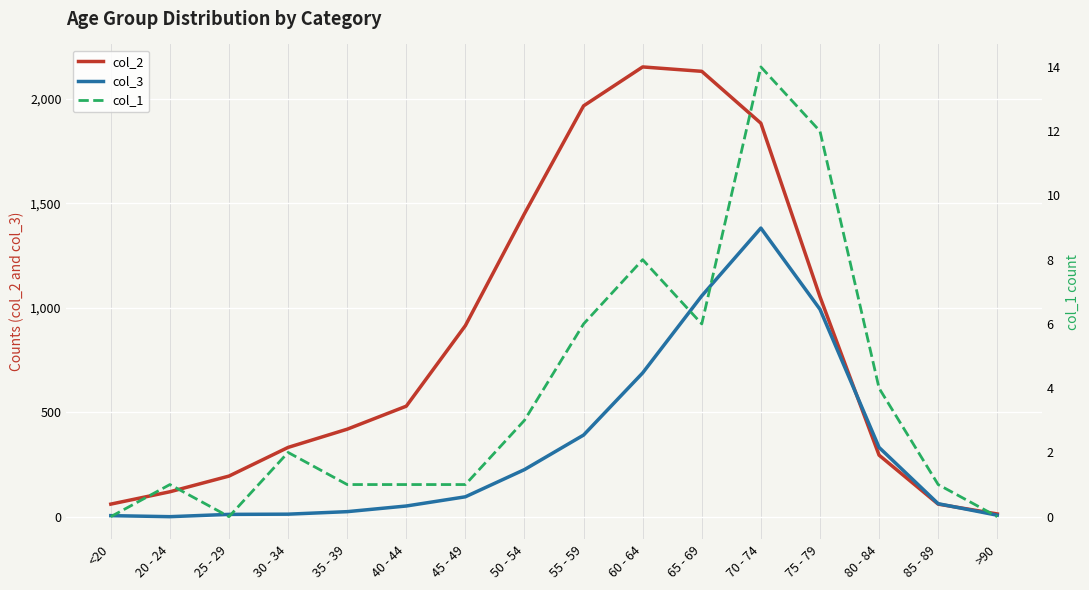

Is it true that col_3 equals 2 at 20 - 24?

True